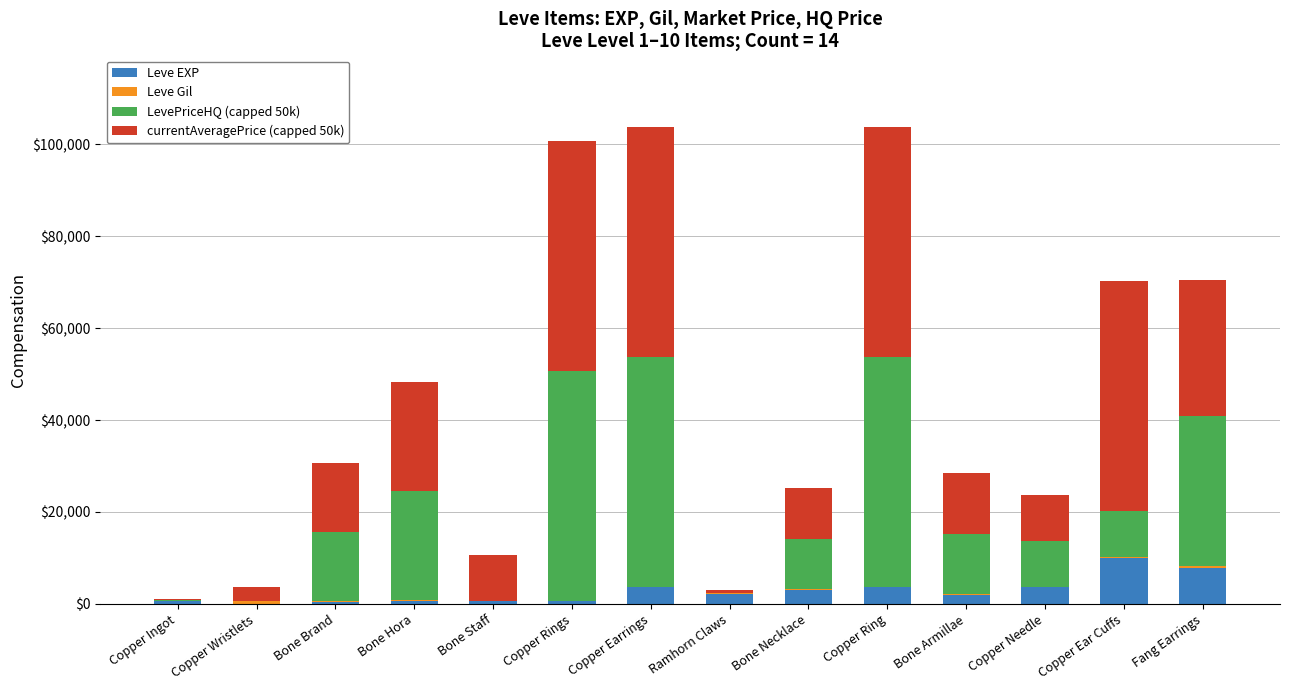

Count the number of data series in this chart.

4